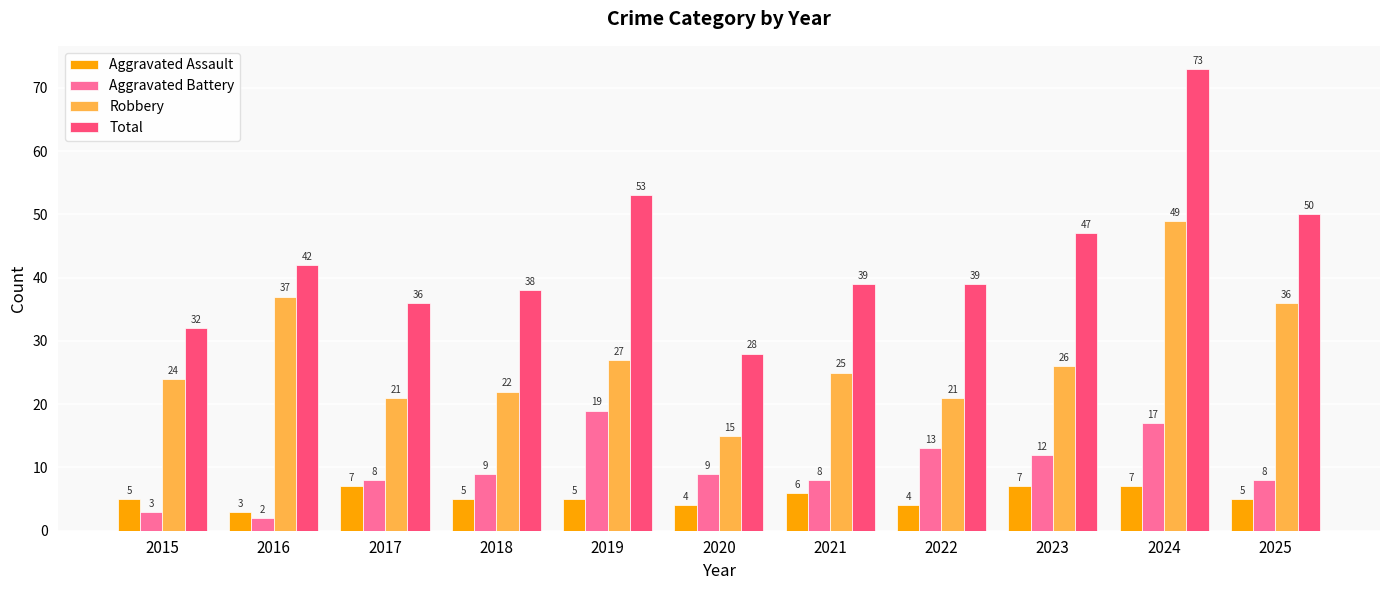

List the series in order of their peak value, lowest first.

Aggravated Assault, Aggravated Battery, Robbery, Total